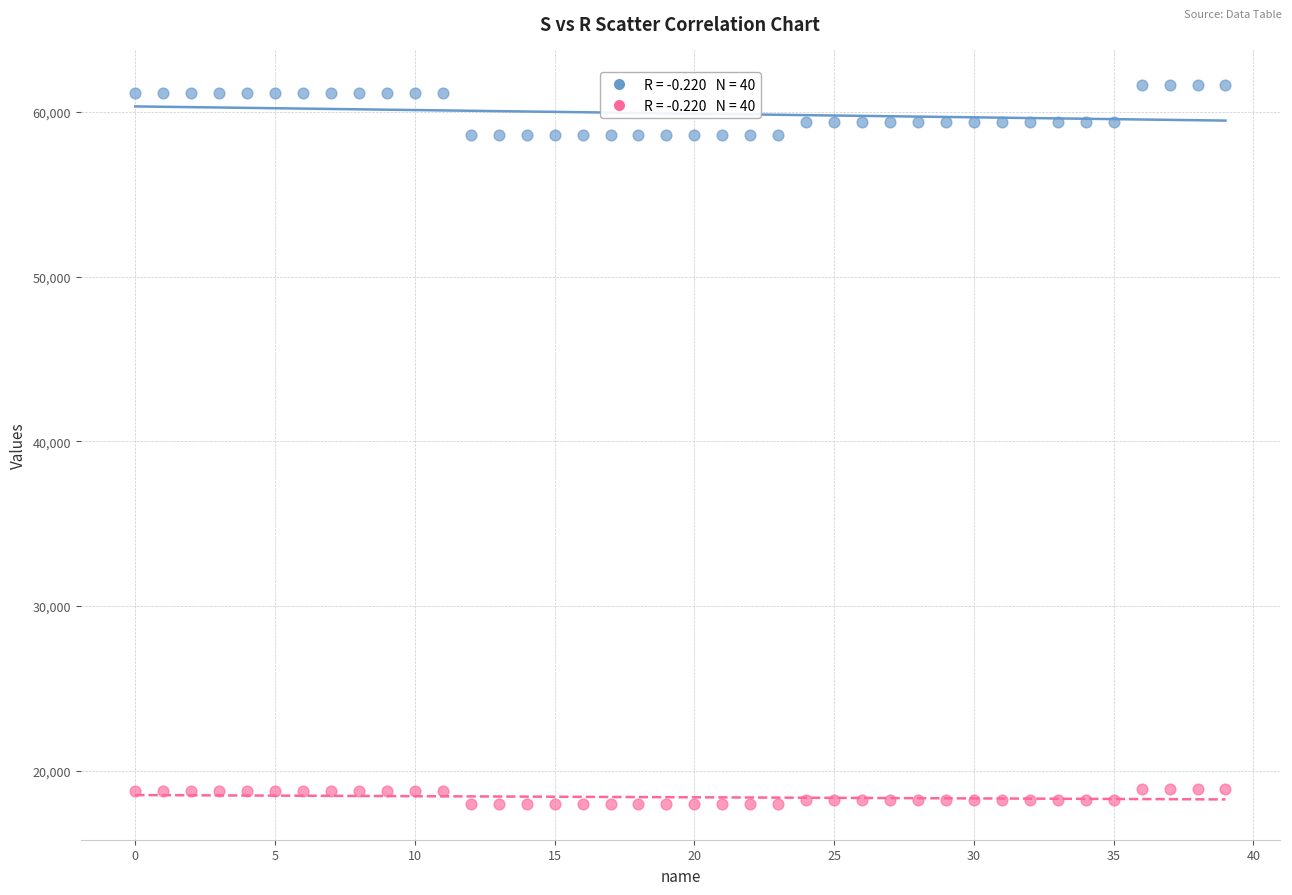

Across all data points, what is the range of Y values (max minus min)?

43600.8